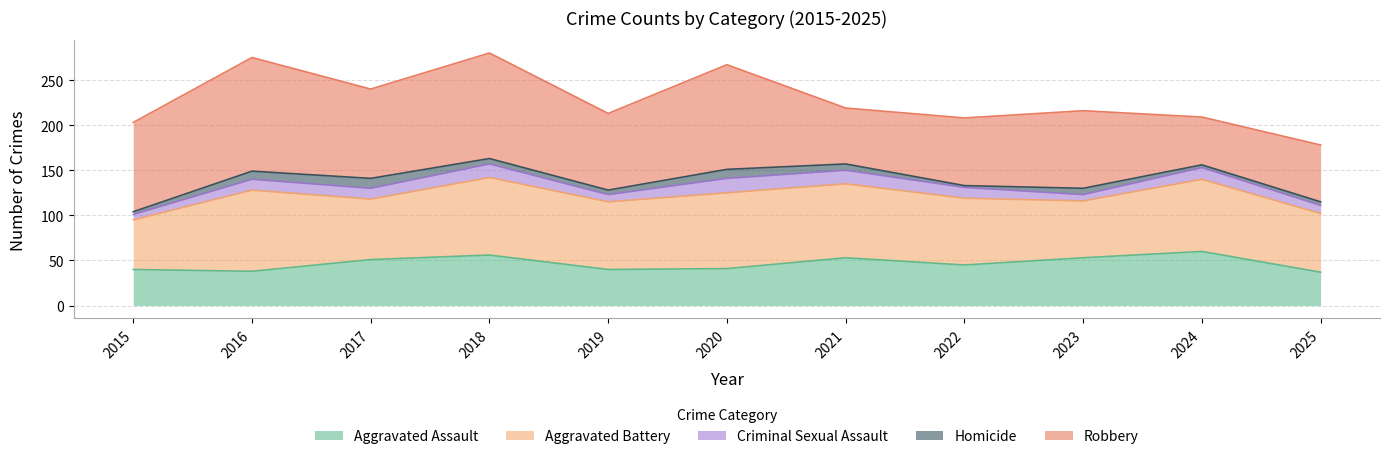

True or false: Criminal Sexual Assault and Homicide intersect in this chart.

False